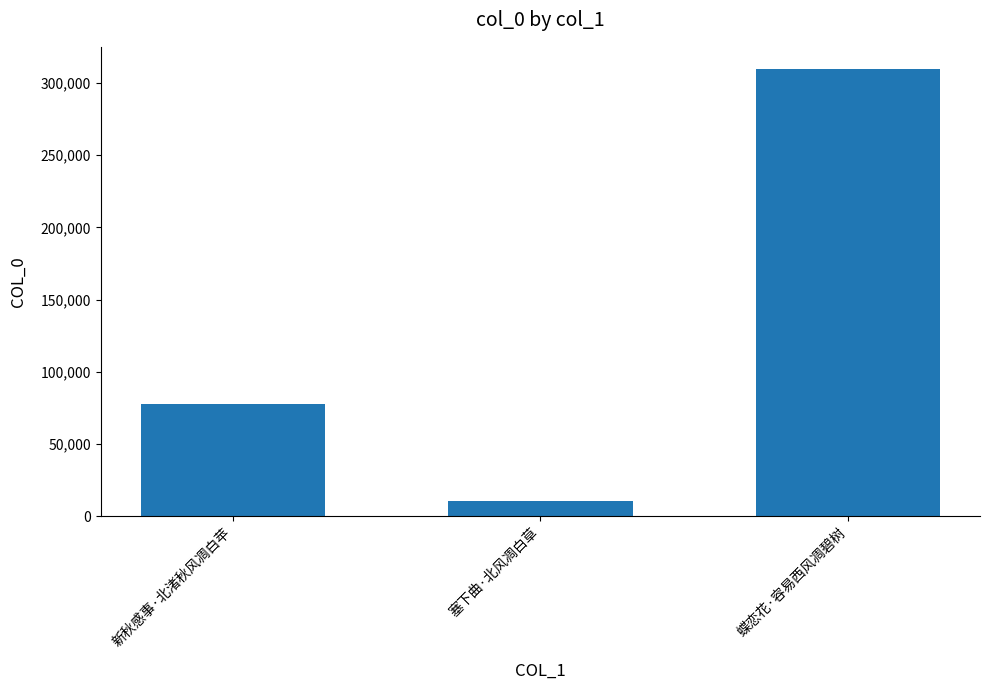

How many values are between 10730 and 309537?

3